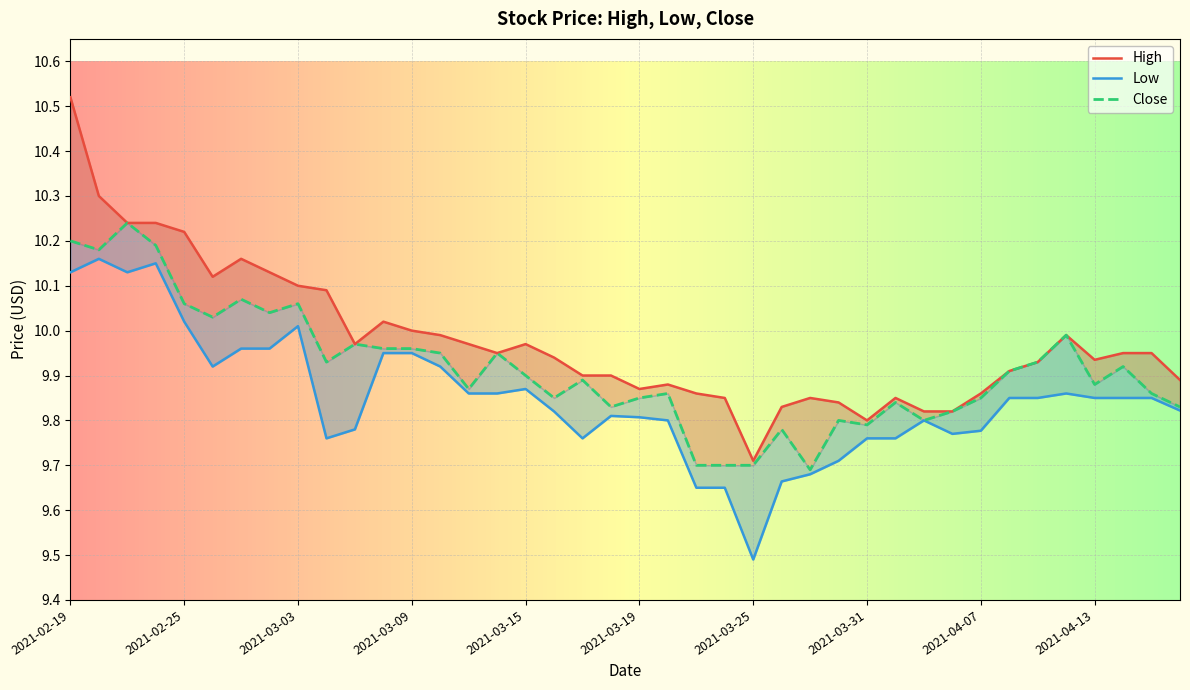

What is the label of the 35th point from the left?

2021-04-09